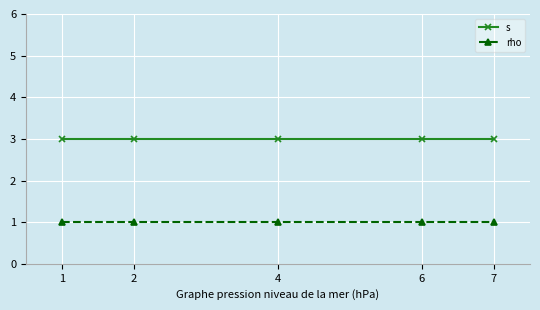

What is the value of the s point at the 4th from the left?

3